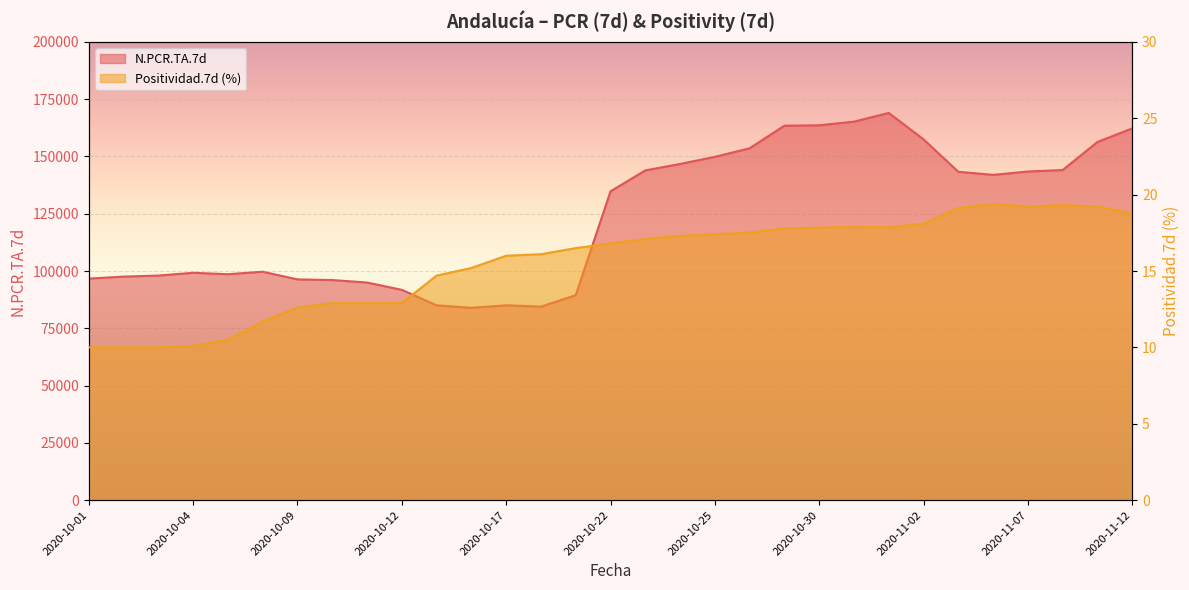

What are all the series names shown in the legend?

N.PCR.TA.7d, Positividad.7d